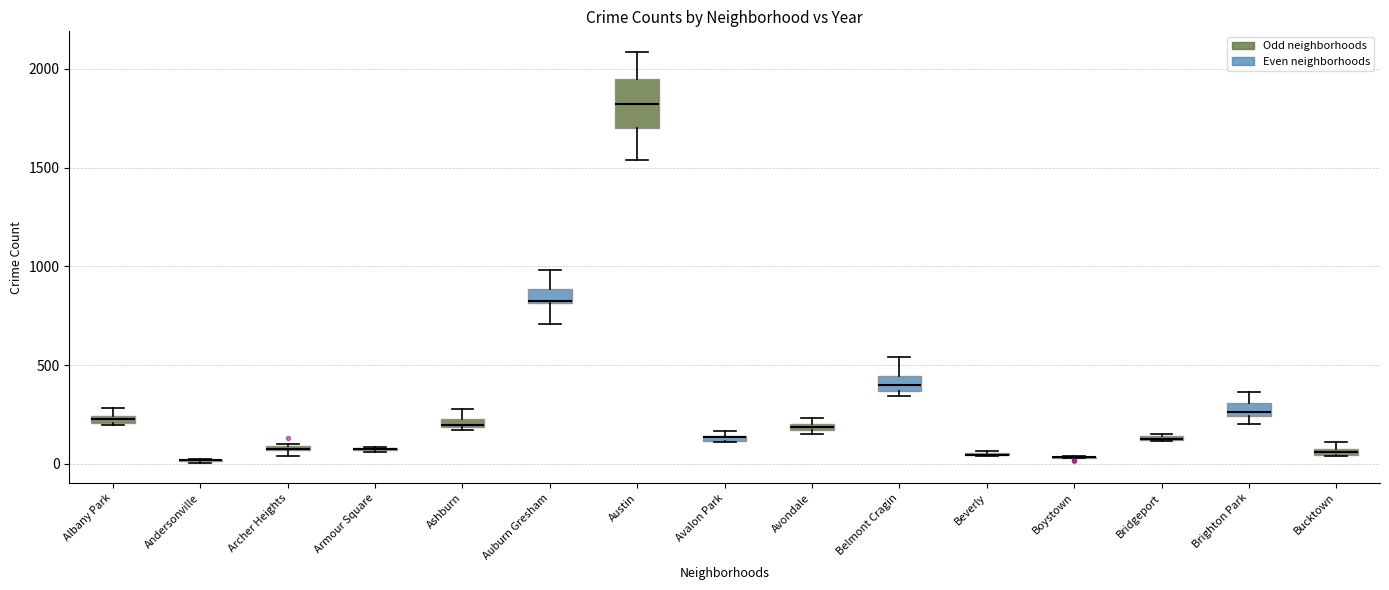

Comparing the boxes themselves (not the whiskers), which one is the tallest?

Austin